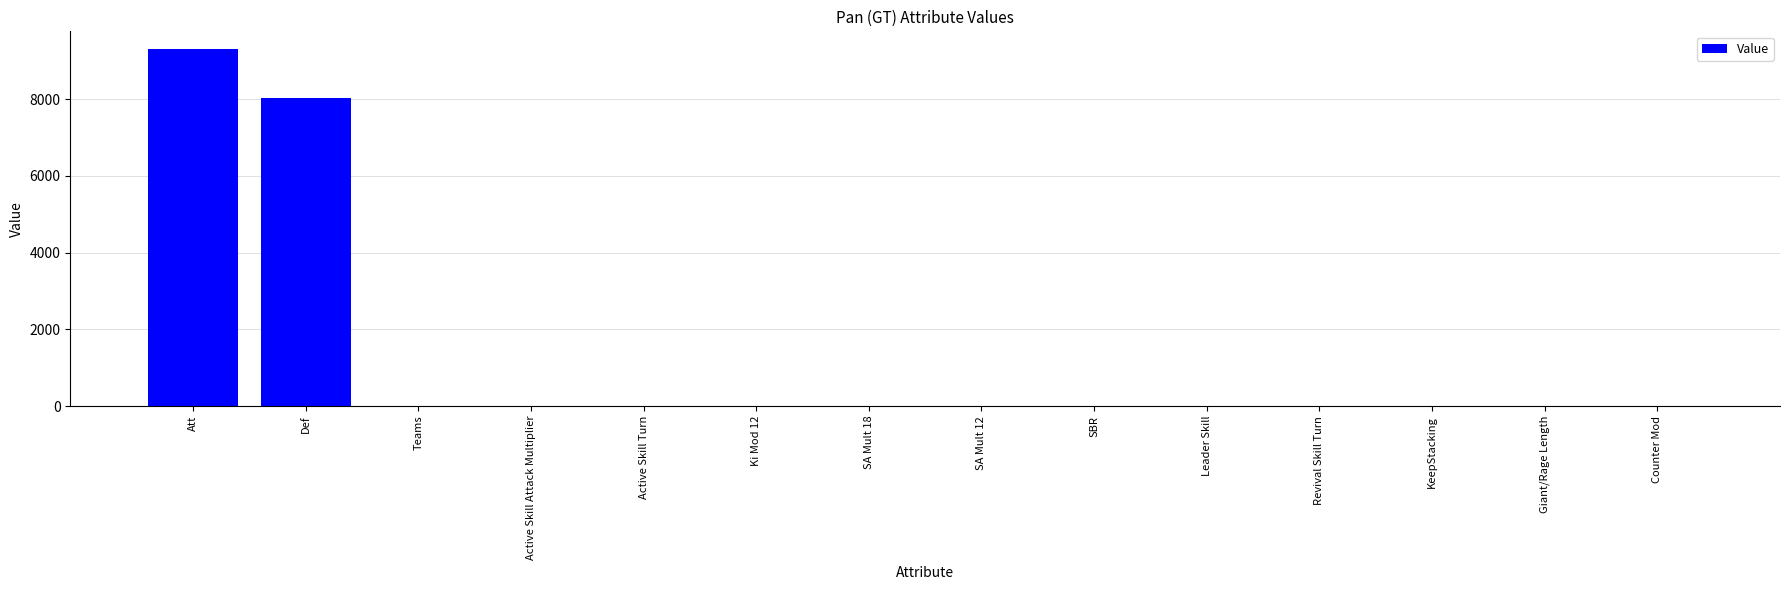

The chart shows a value of -3543.9 at Revival Skill Turn. True or false?

False